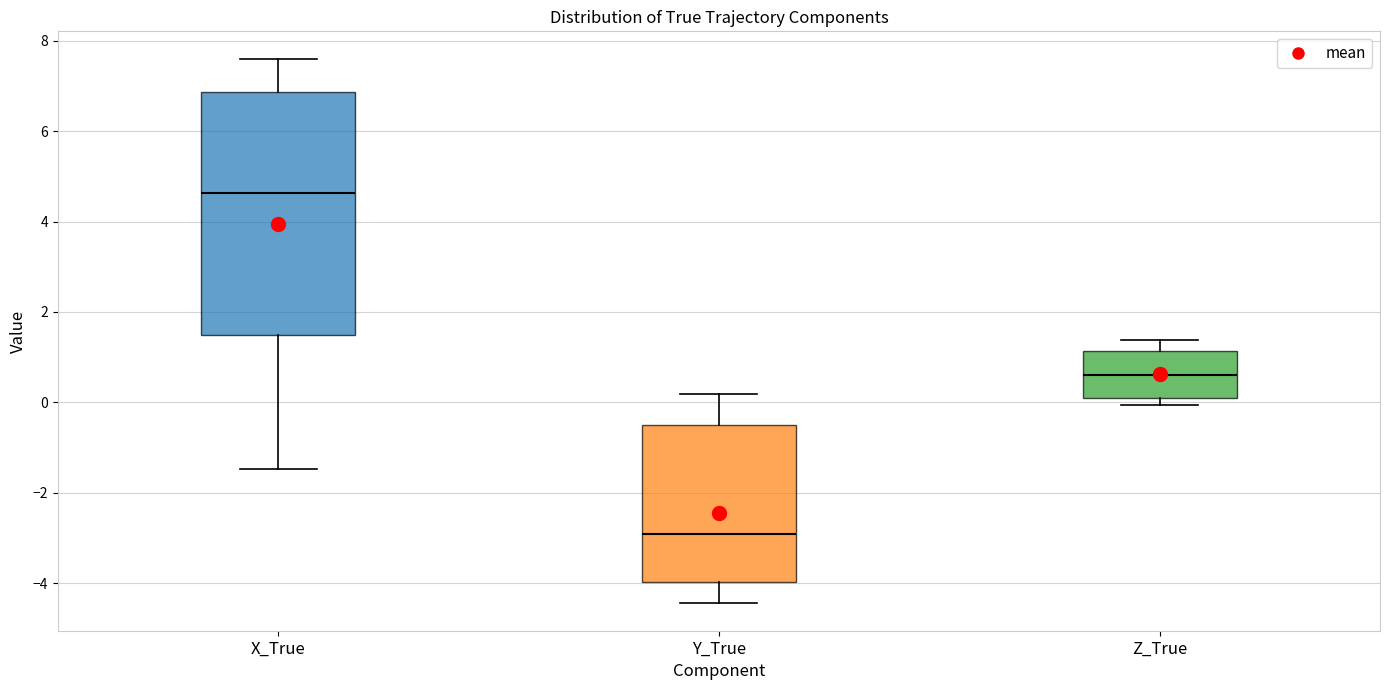

Reading left to right, transcribe this box plot: for each box, give where its median line is, the range the box spans, and where its two whiskers end, as read against the y-axis. The values are not printed on the chart, so give them approximately, as read against the axis.

X_True: median 4.6, box 1.4 to 6.8, whiskers -1.4 to 7.6
Y_True: median -3.0, box -4.0 to -0.4, whiskers -4.4 to 0.2
Z_True: median 0.6, box 0.0 to 1.2, whiskers 0.0 (just below the box's lower edge) to 1.4